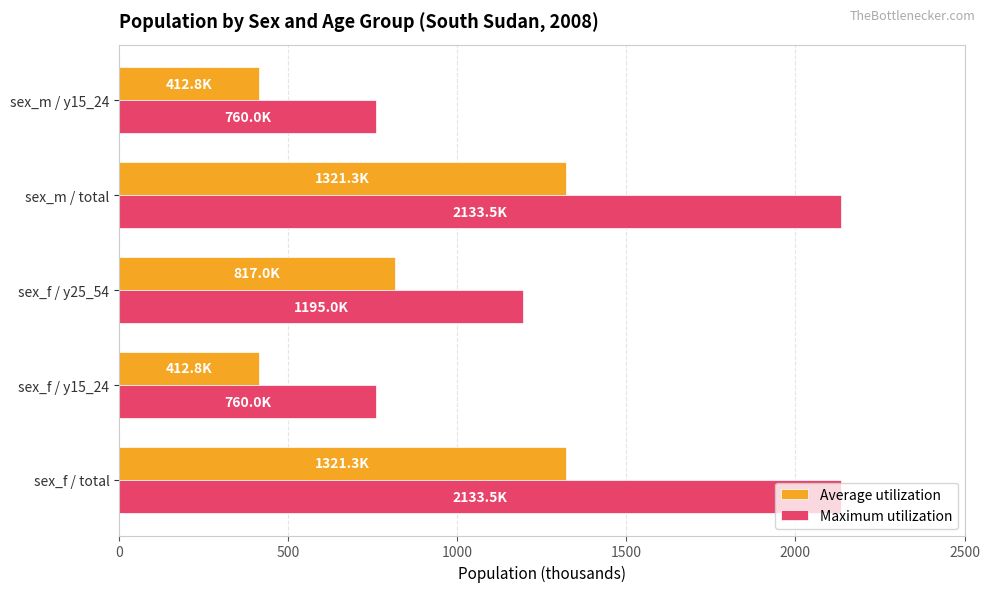

Which series has the largest total across all categories?

Maximum utilization